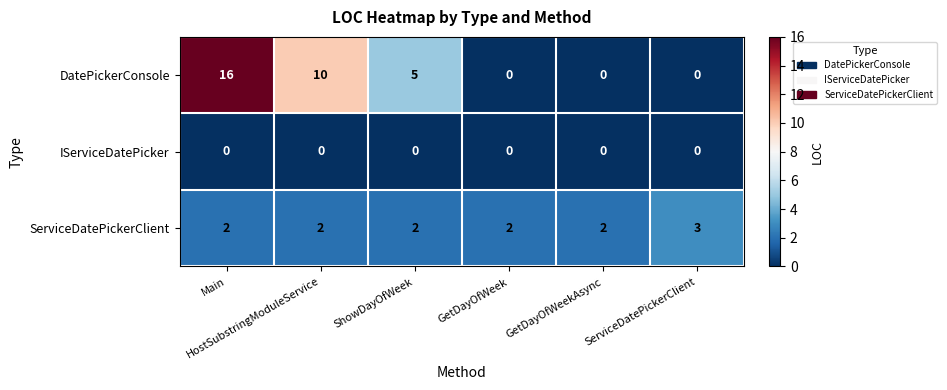

Which series has the largest range (max minus min)?

DatePickerConsole